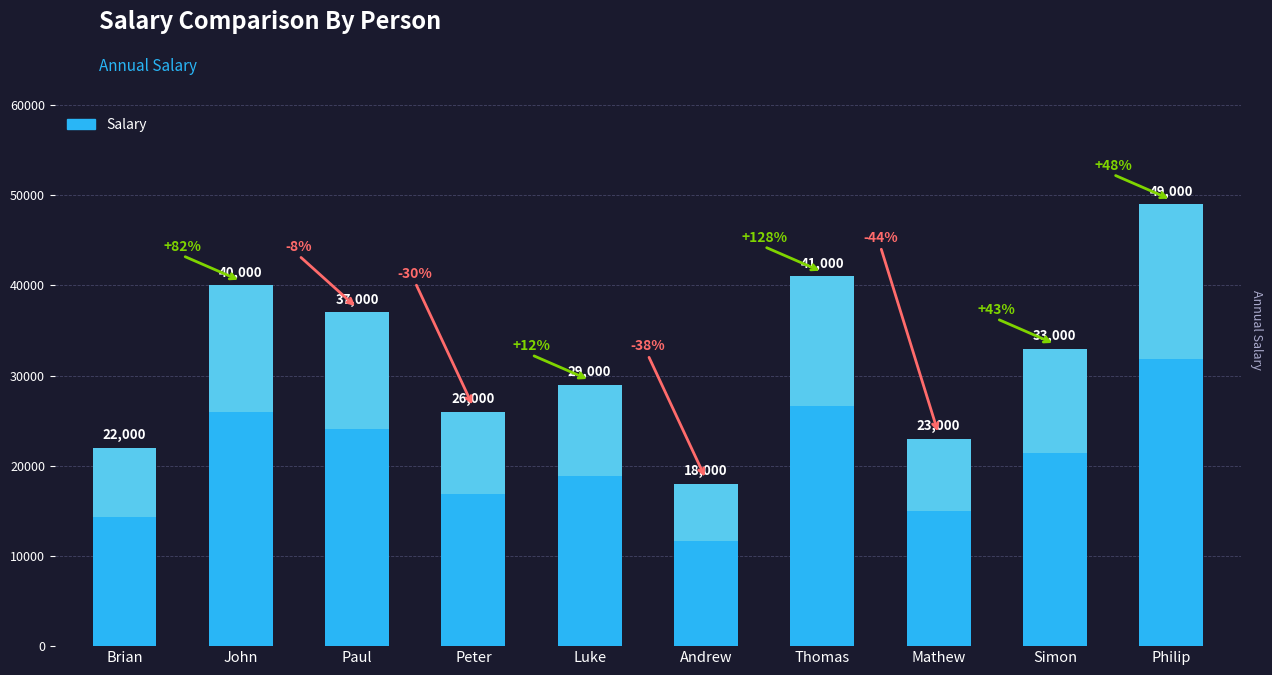

At which category does the chart reach its peak across all series?

Philip